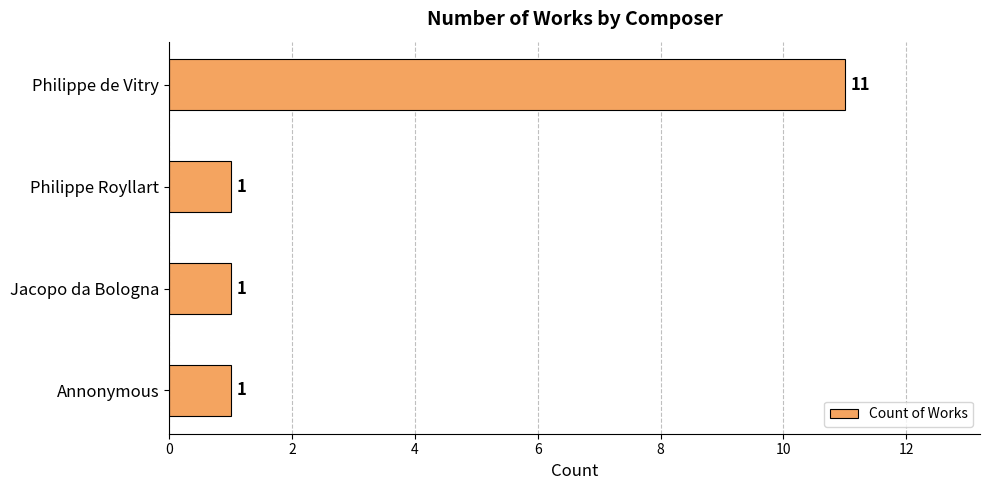

What is the difference between the maximum and minimum values?

10